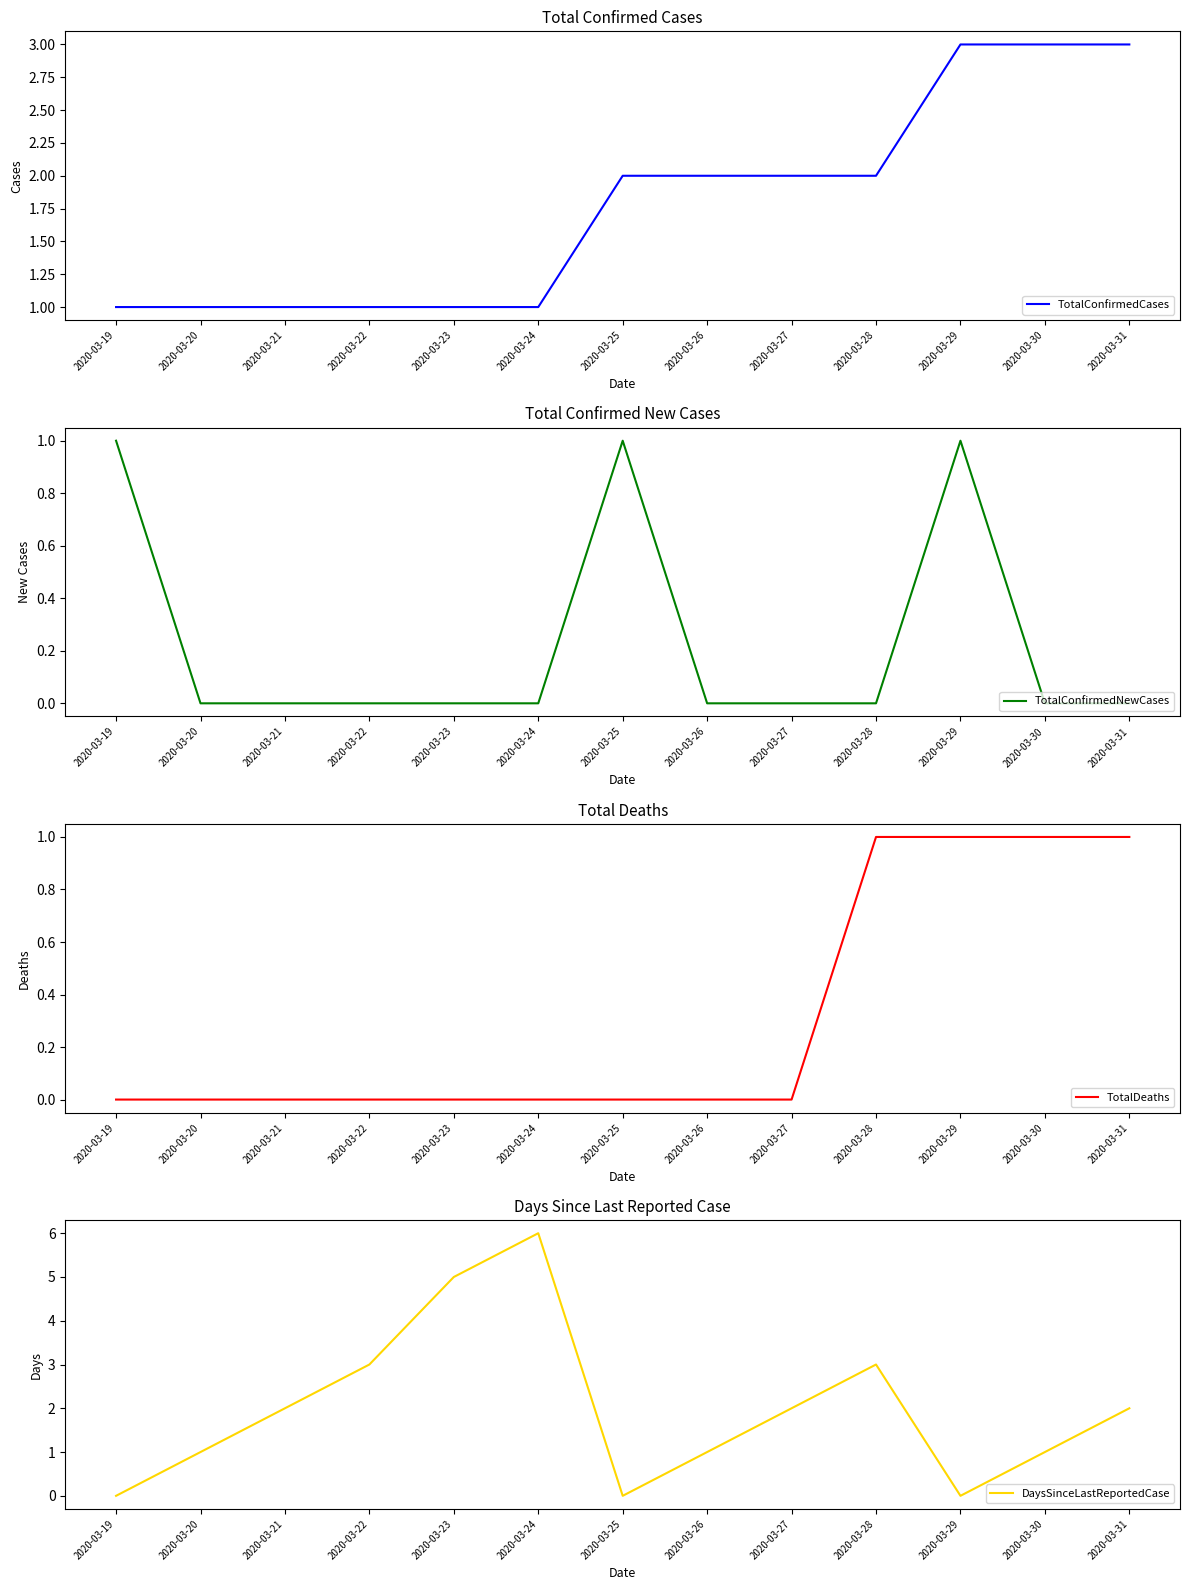

At which category is the sum across all series the highest?

2020-03-24